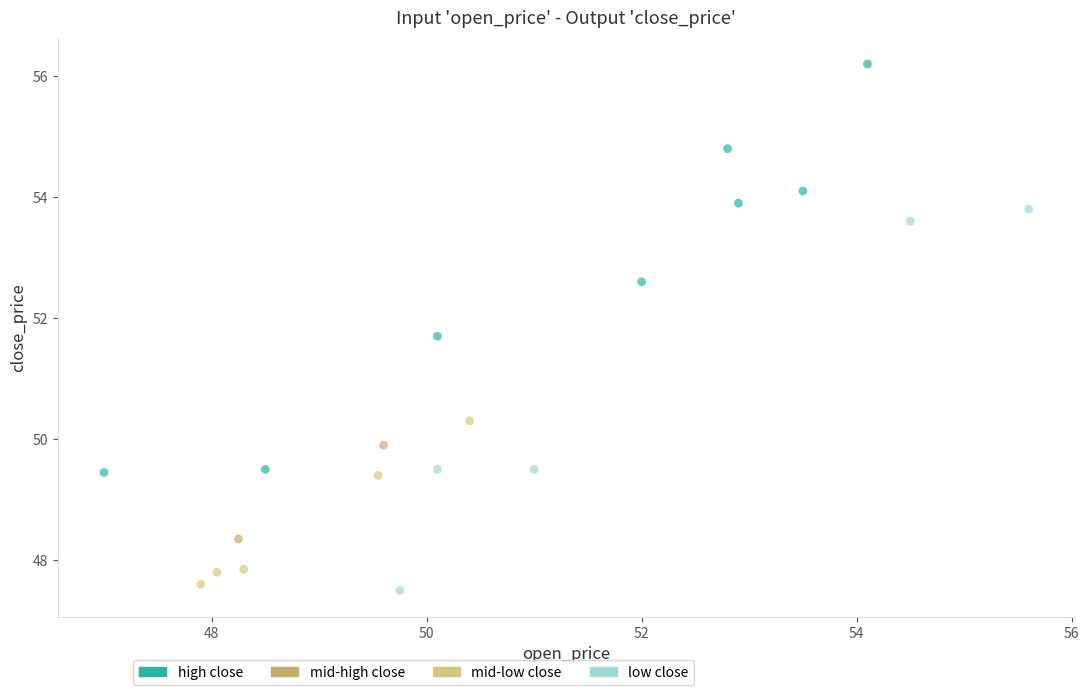

Which series has the largest Y range (max minus min)?

high close